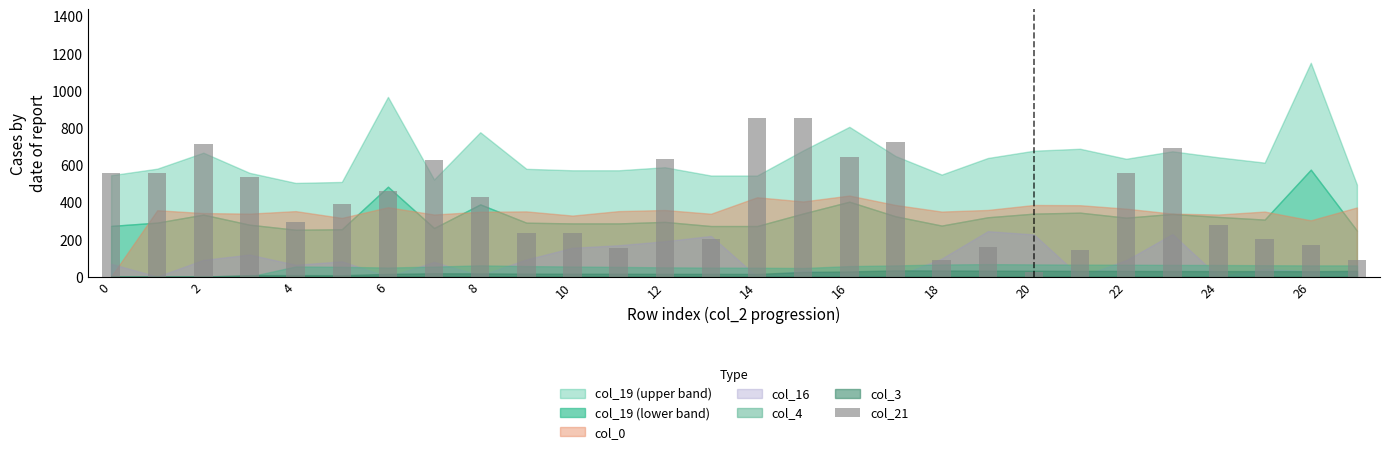

What is the greatest value displayed?

851.1